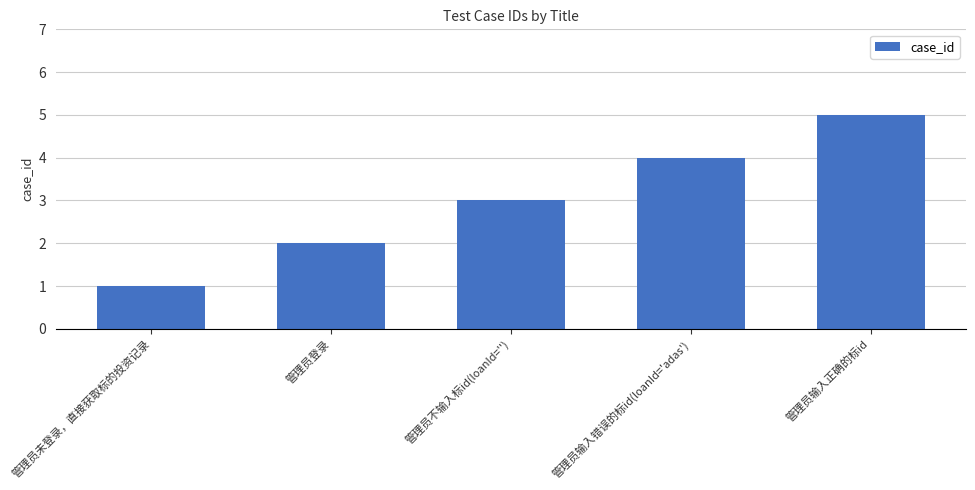

How many data points are less than 3?

2